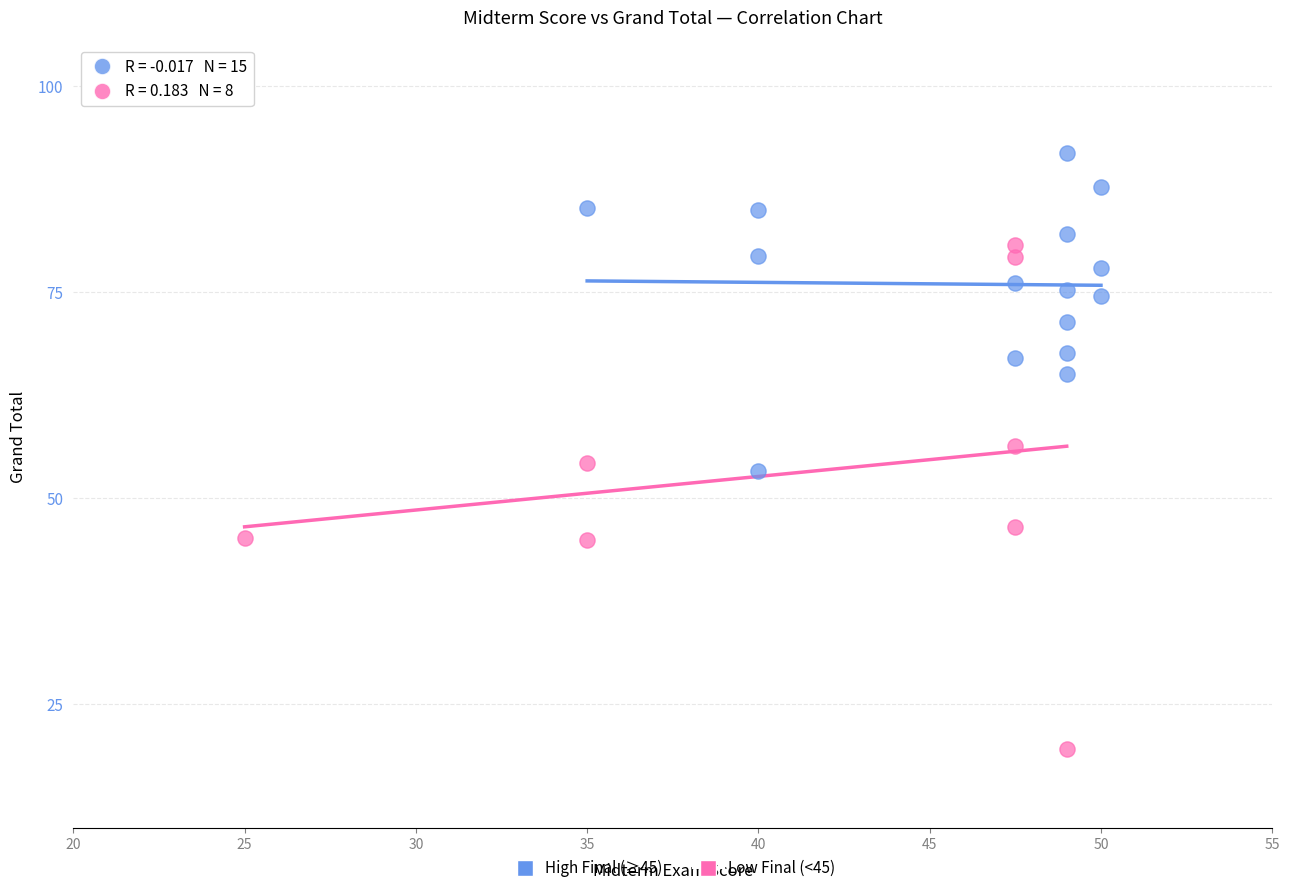

Which series reaches the minimum Y coordinate?

Low Final (<45)